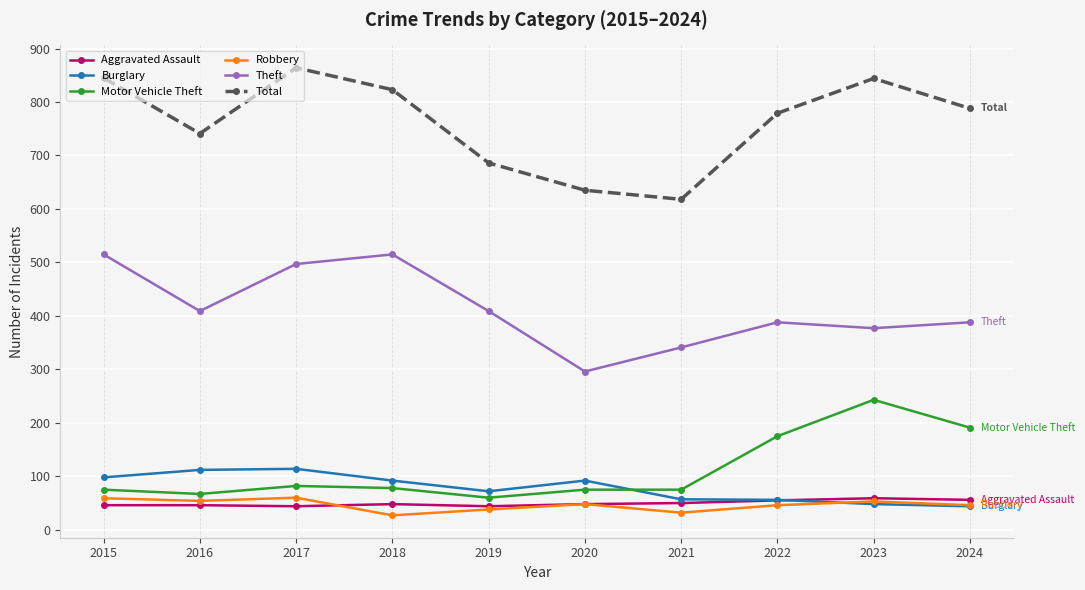

What is the minimum value shown in the chart?

27